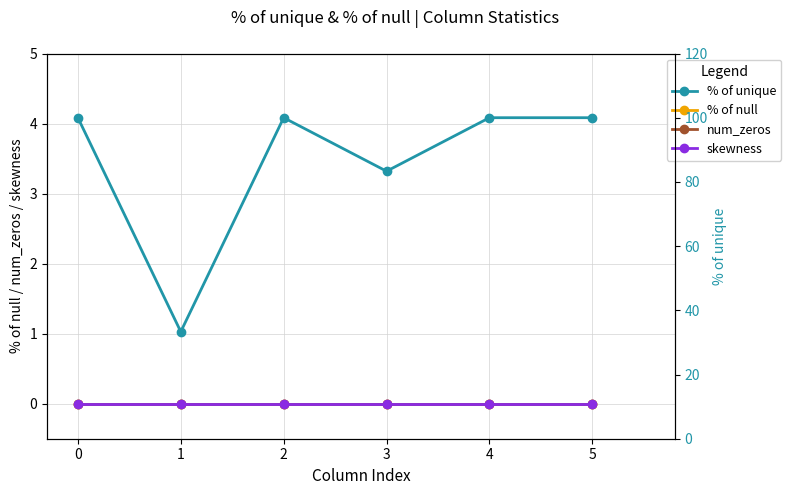

What is the total value across all series at 1?

33.3